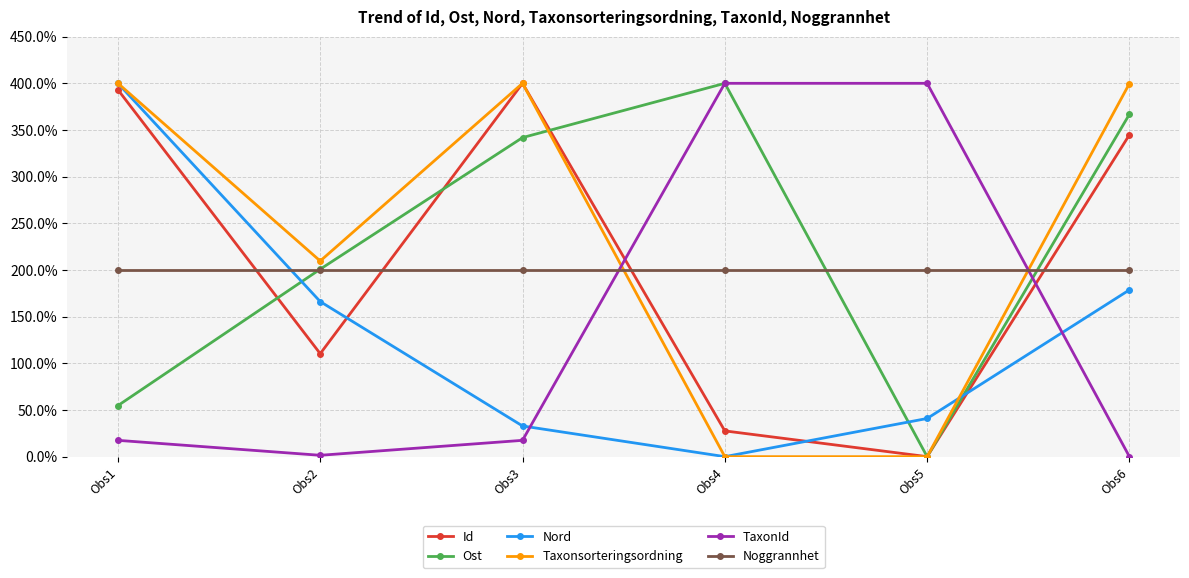

What is the difference between the Id values at Obs6 and Obs4?

317.2